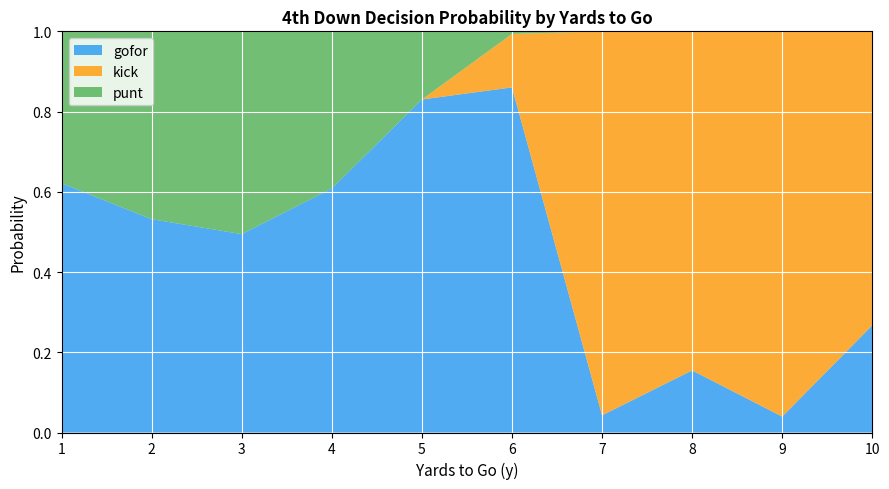

Is it true that gofor equals 0.7 at 3?

False